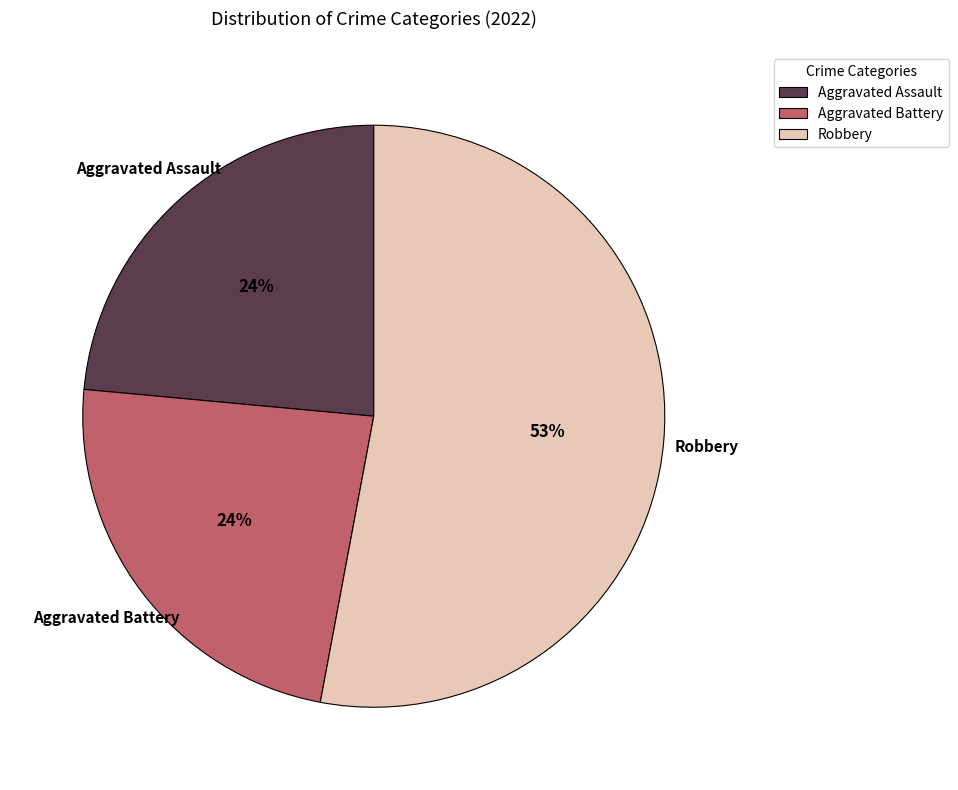

To the nearest percent, what percentage of the pie is Aggravated Battery?

24%